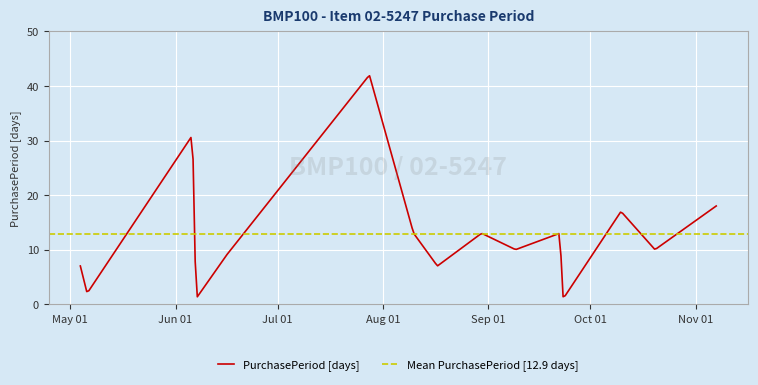

Where is the data nearest to the value 21?

2016-11-07